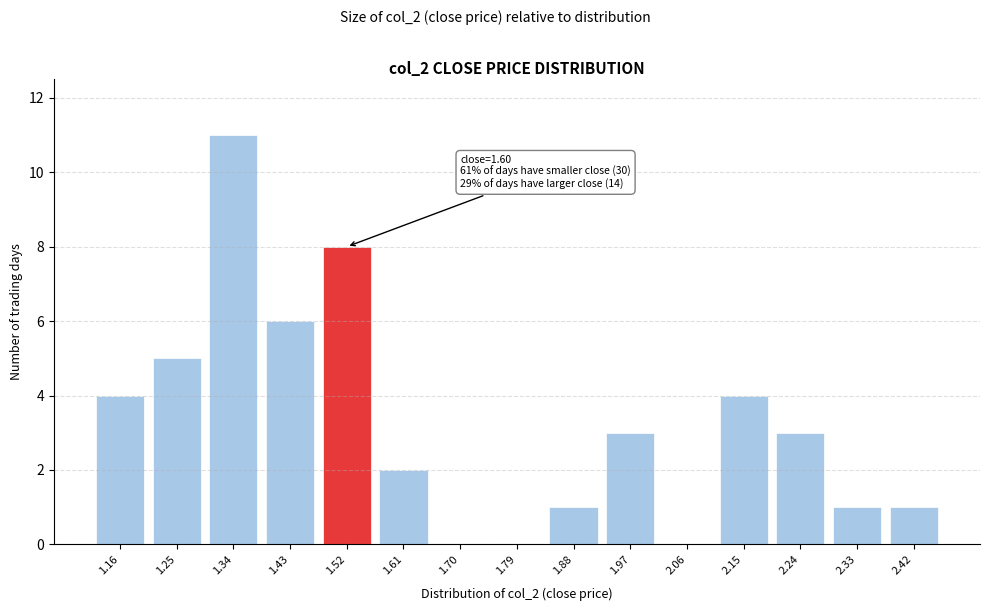

Reading left to right, extract all data points from this chart.

1.16=4	1.25=5	1.34=11	1.43=6	1.52=8	1.61=2	1.70=0	1.79=0	1.88=1	1.97=3	2.06=0	2.15=4	2.24=3	2.33=1	2.42=1